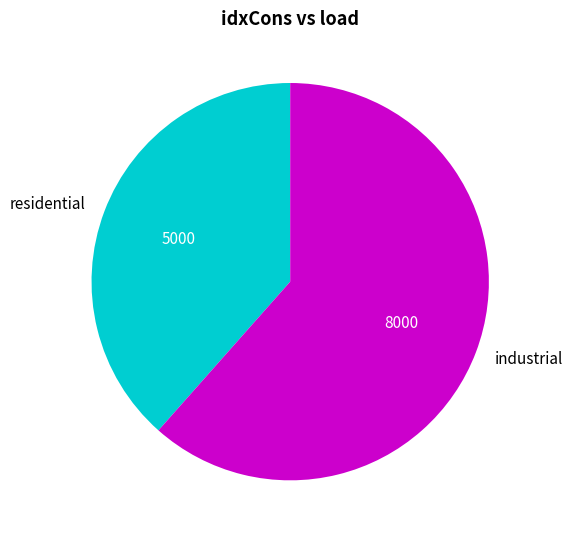

Between residential and industrial, which is larger?

industrial